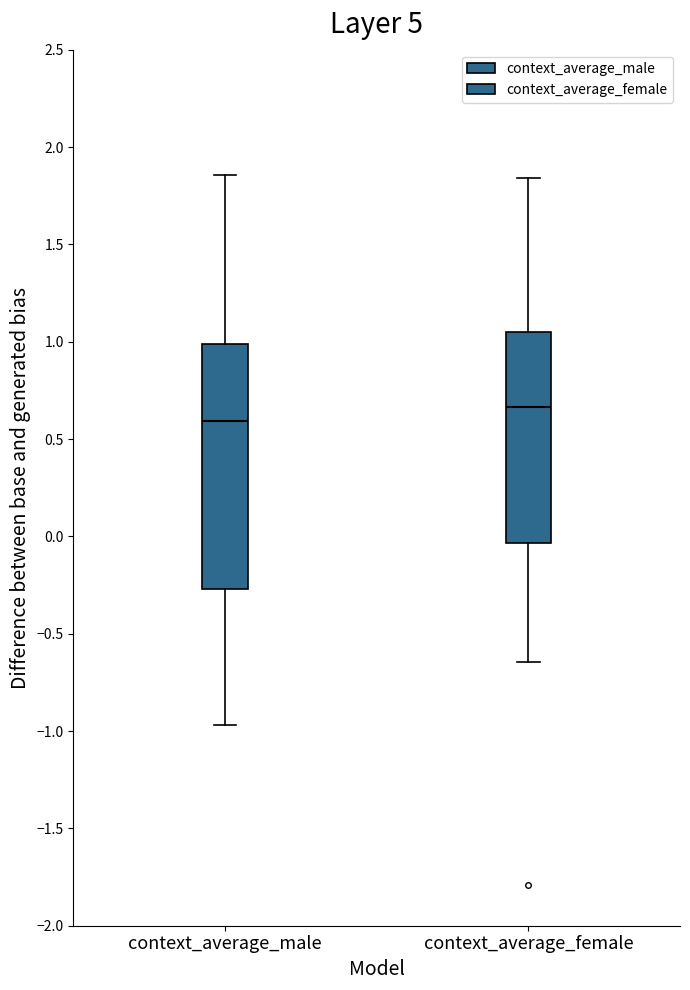

Comparing the boxes themselves (not the whiskers), which one is the tallest?

context_average_male